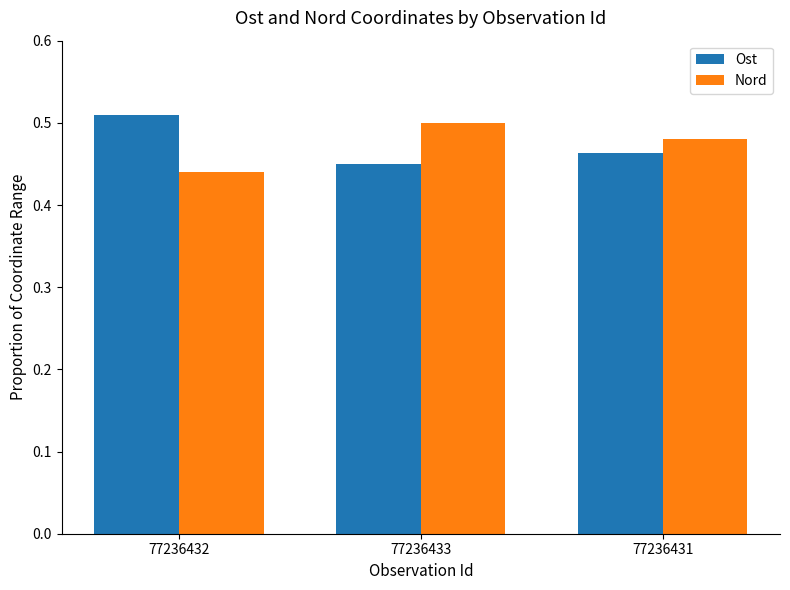

What is the sum of all Ost values?

1.4